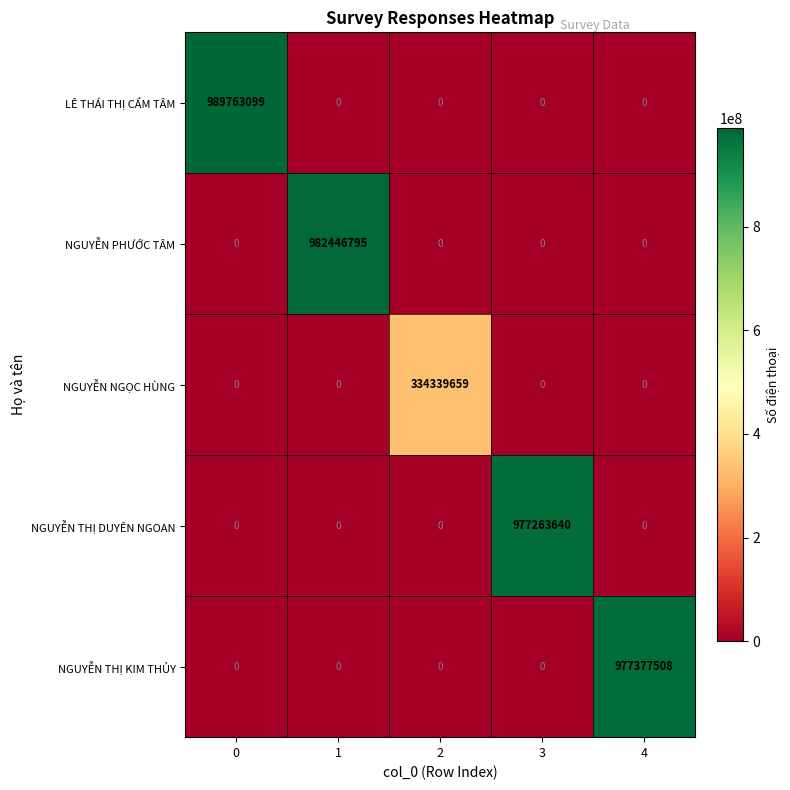

True or false: NGUYỄN THỊ DUYÊN NGOAN has a value of 369806625 at 3.

False